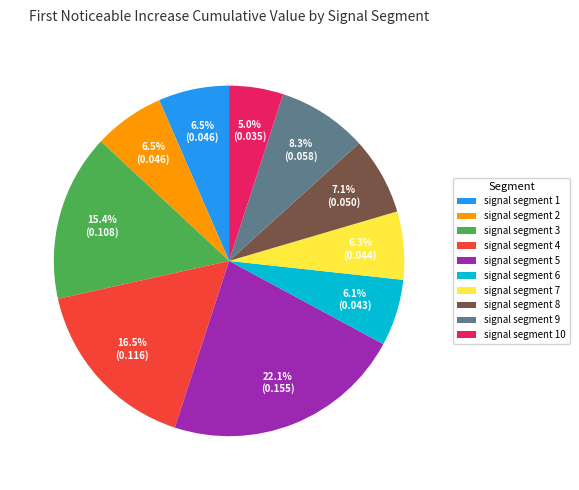

What percentage is the signal segment 3 slice, to the nearest percent?

15%